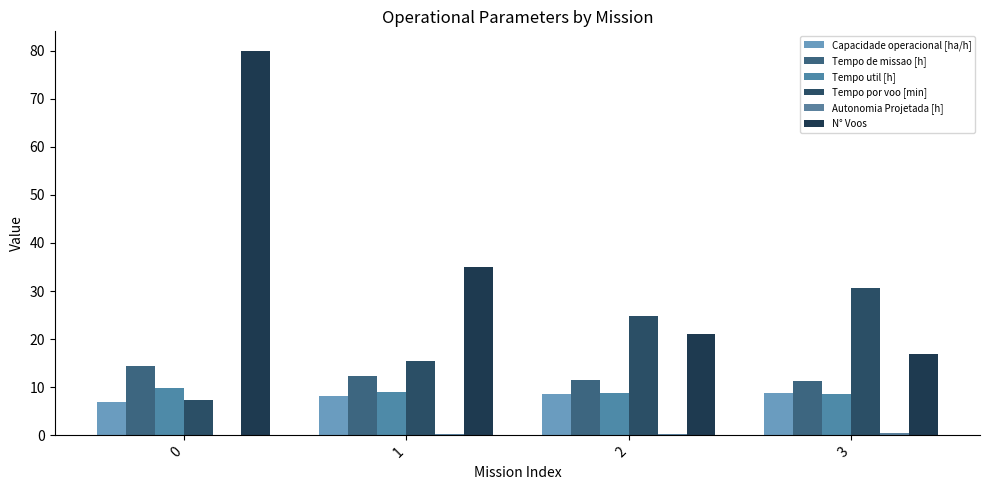

Count the number of data series in this chart.

6